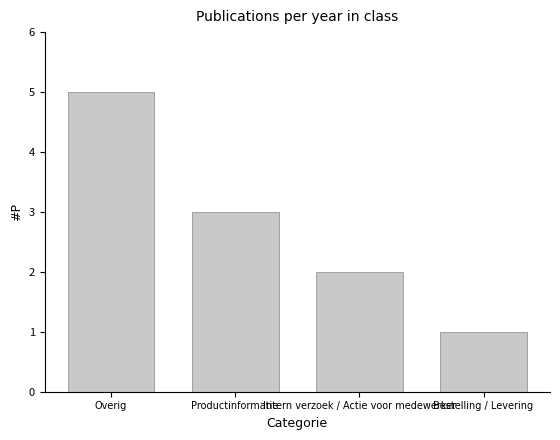

Is it true that the value at Intern verzoek / Actie voor medewerker is 2?

True